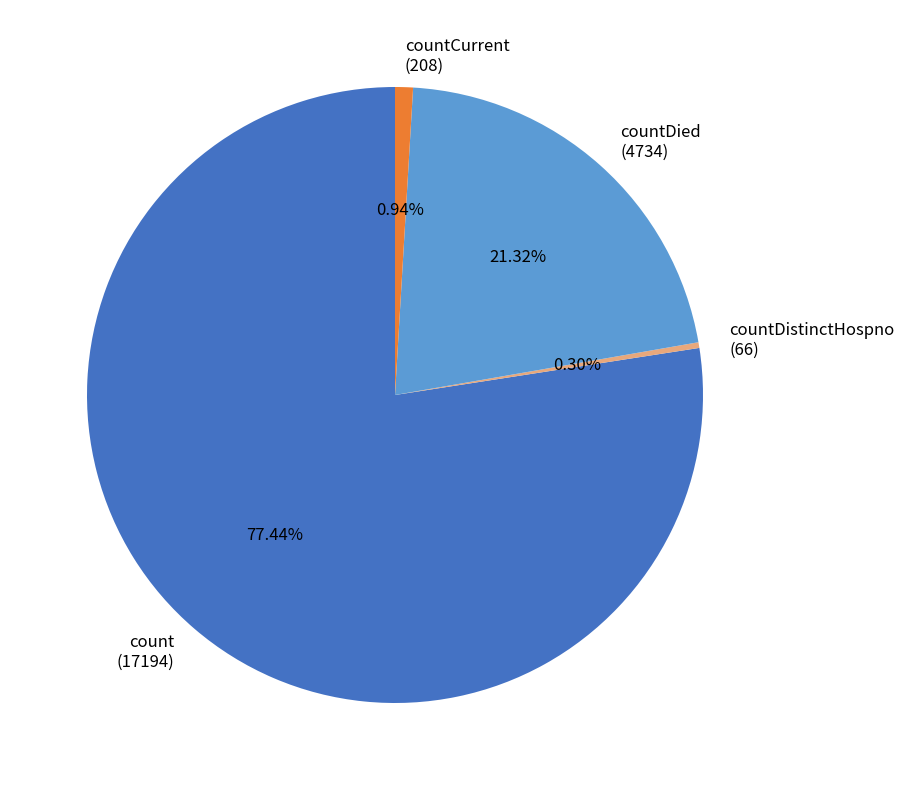

Count the number of slices in the pie.

4